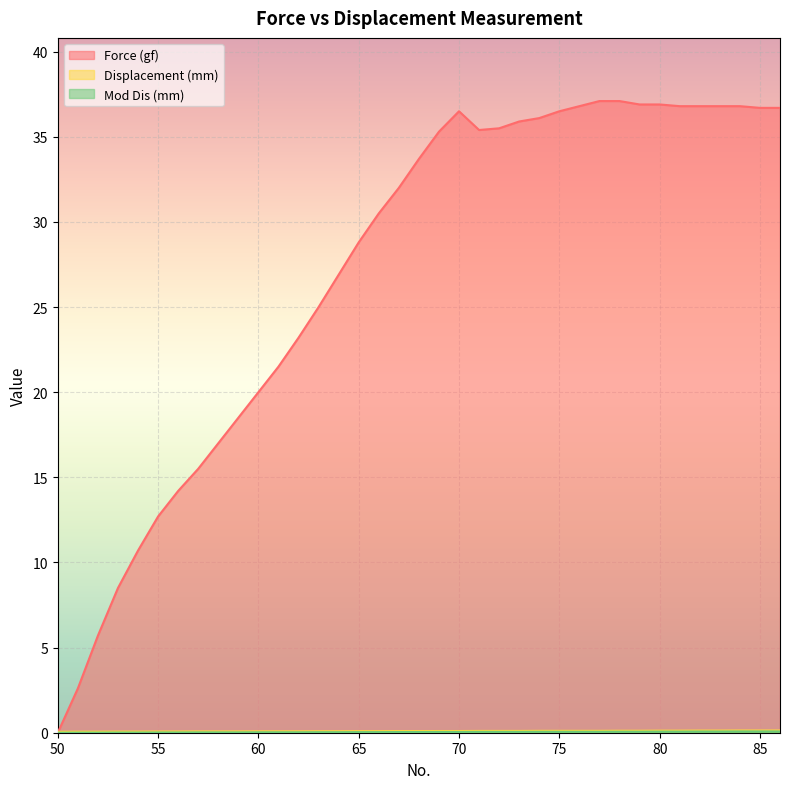

Count the number of data series in this chart.

3